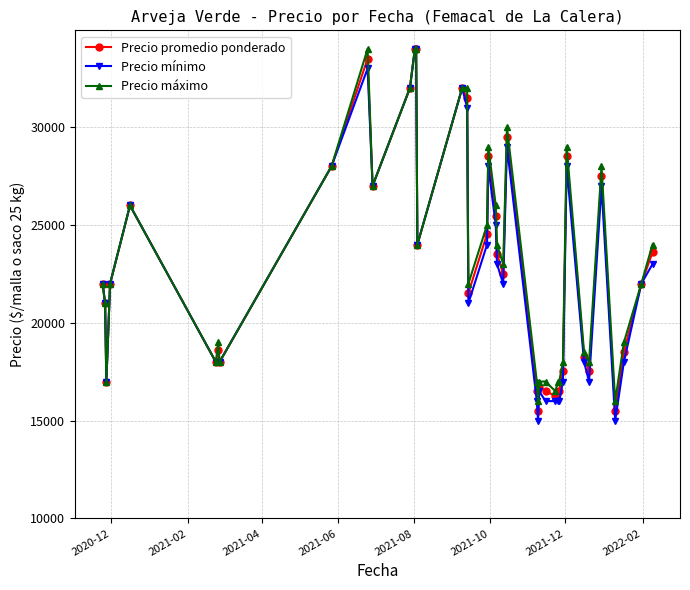

What is the value of the Precio promedio ponderado point at the 18th from the left?

21521